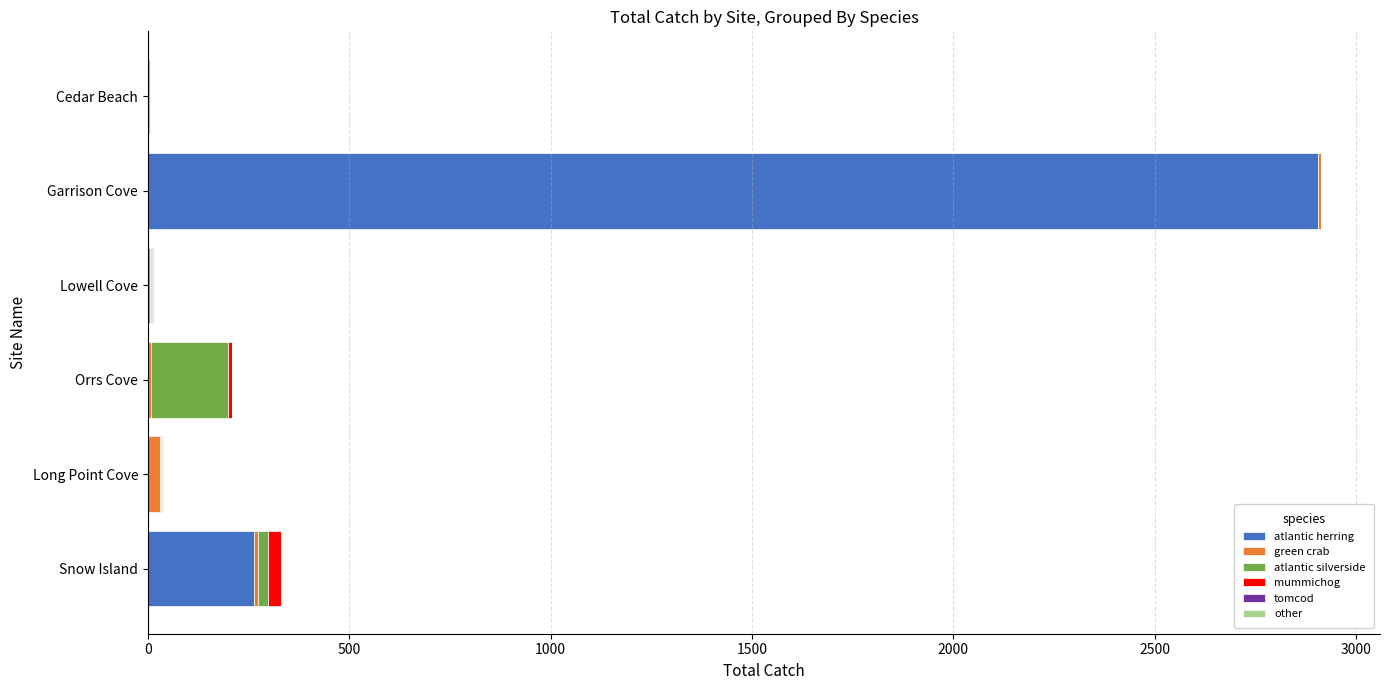

At which category is the sum across all series the highest?

Garrison Cove